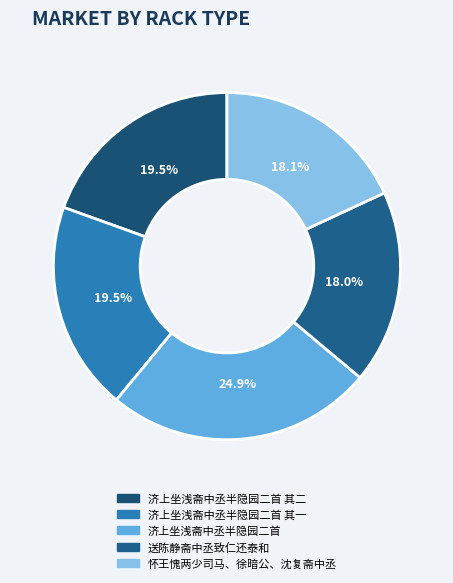

True or false: 济上坐浅斋中丞半隐园二首 accounts for 15% of the total.

False